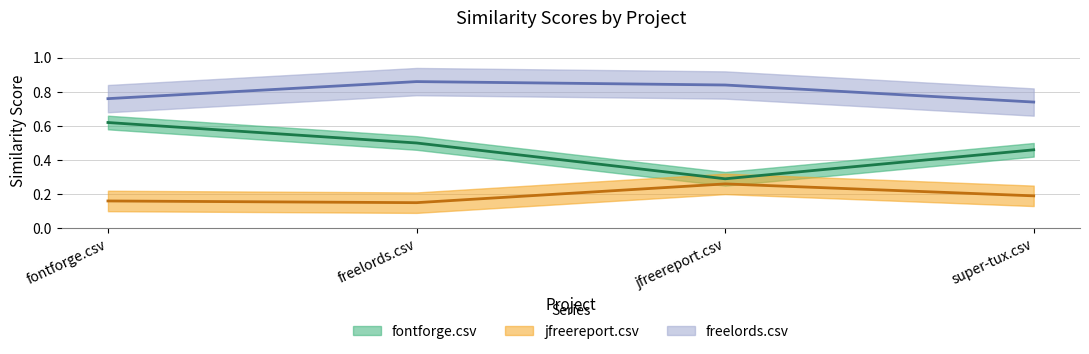

What is the difference between the freelords.csv values at jfreereport.csv and super-tux.csv?

0.1